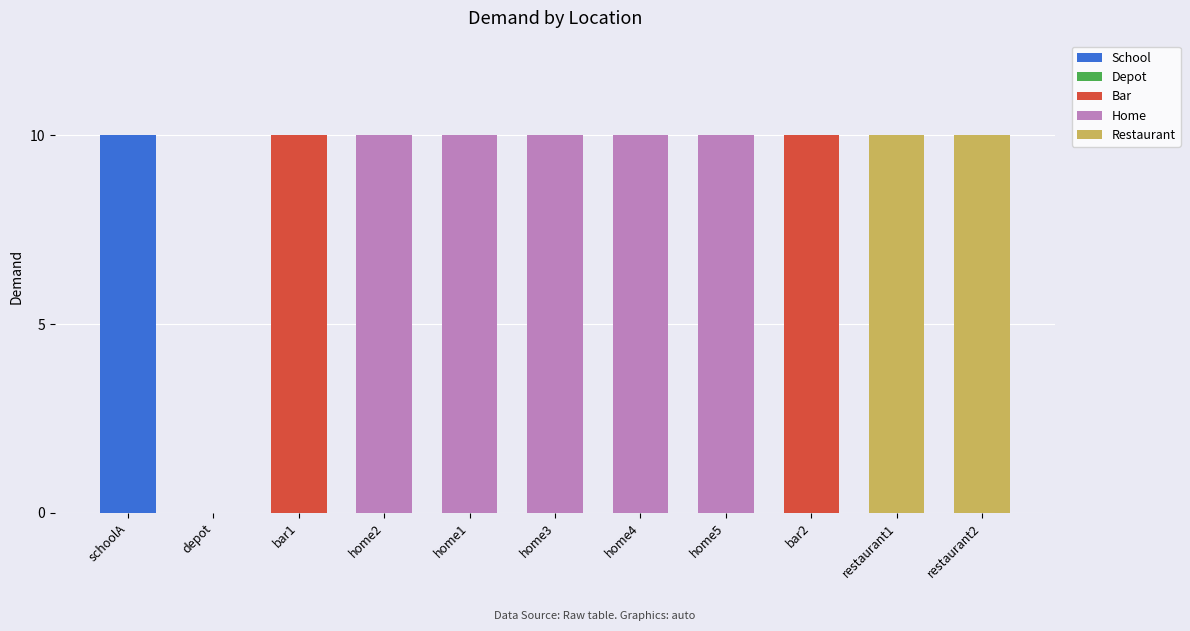

The value of School at home2 is 0. True or false?

True